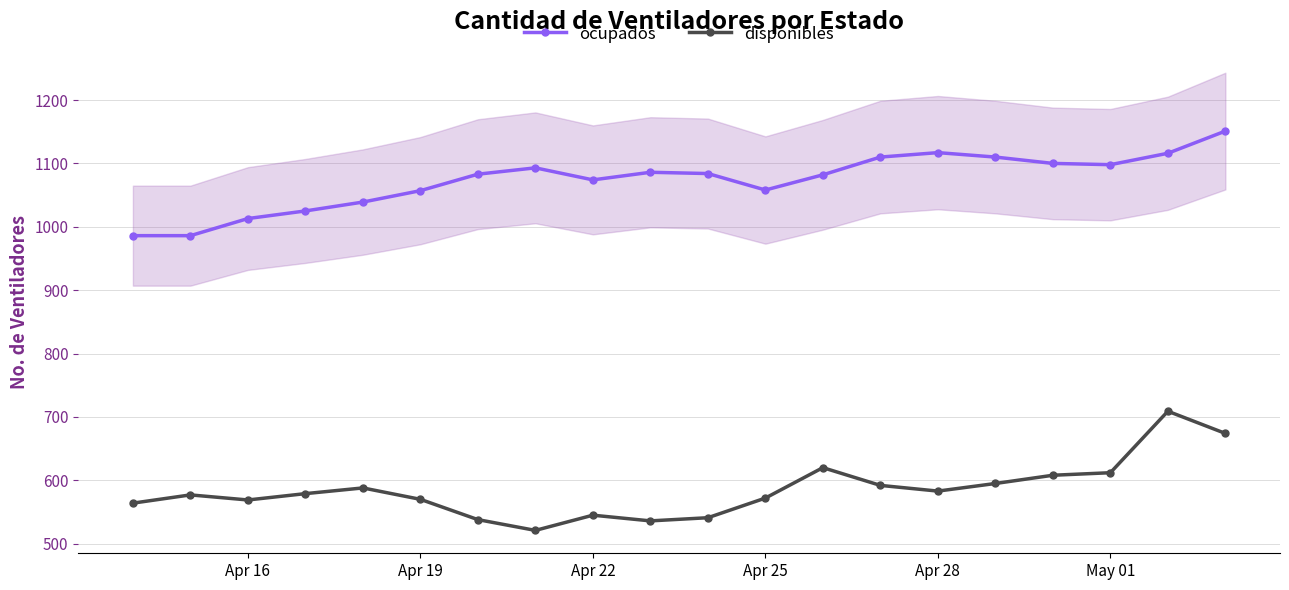

Rank the series by their average value, from lowest to highest.

disponibles, ocupados